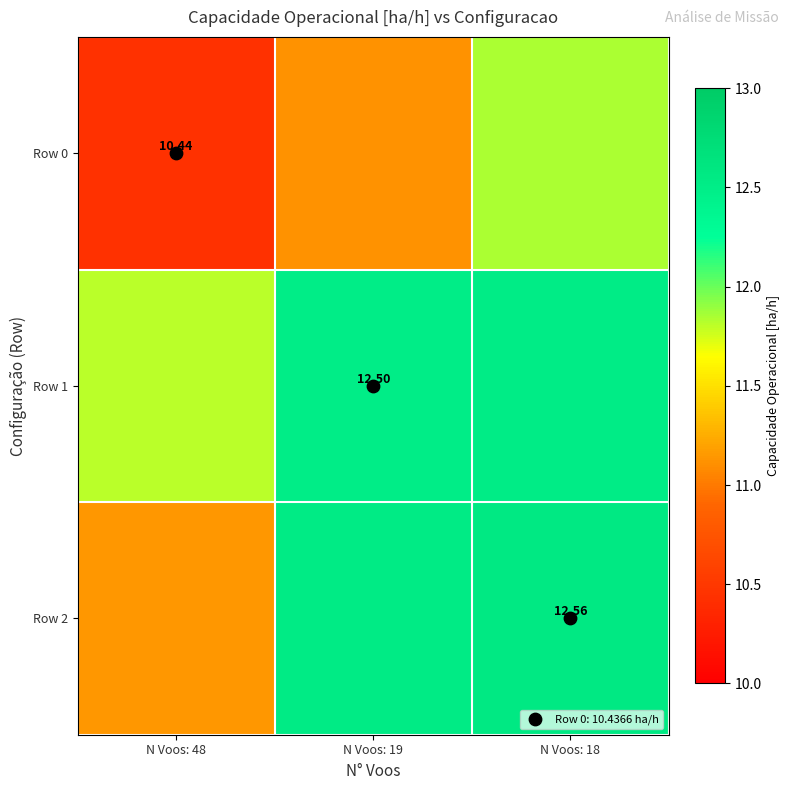

What is the difference between the highest and lowest values at N Voos: 48?

1.4